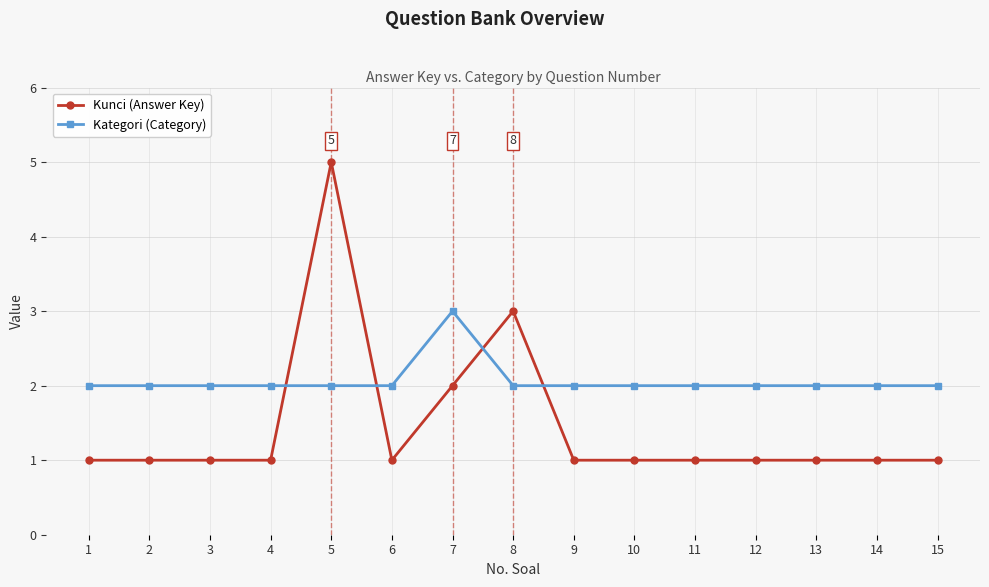

Rank the series by their average value, from lowest to highest.

Kunci (Answer Key), Kategori (Category)